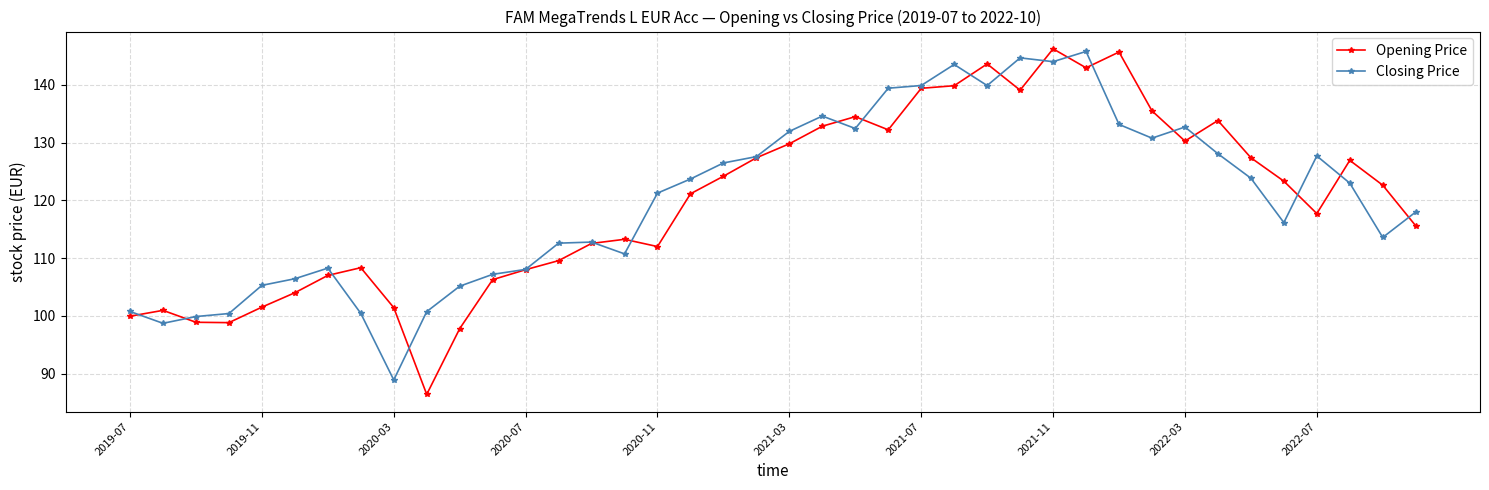

What is the value of the Closing Price point at the 35th from the left?

123.8